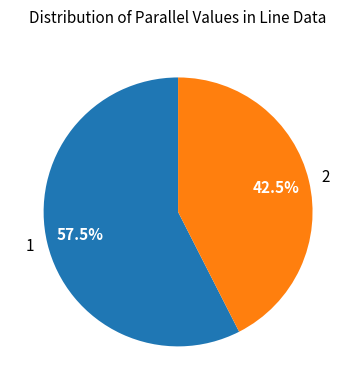

Rank the categories by value from lowest to highest.

2, 1